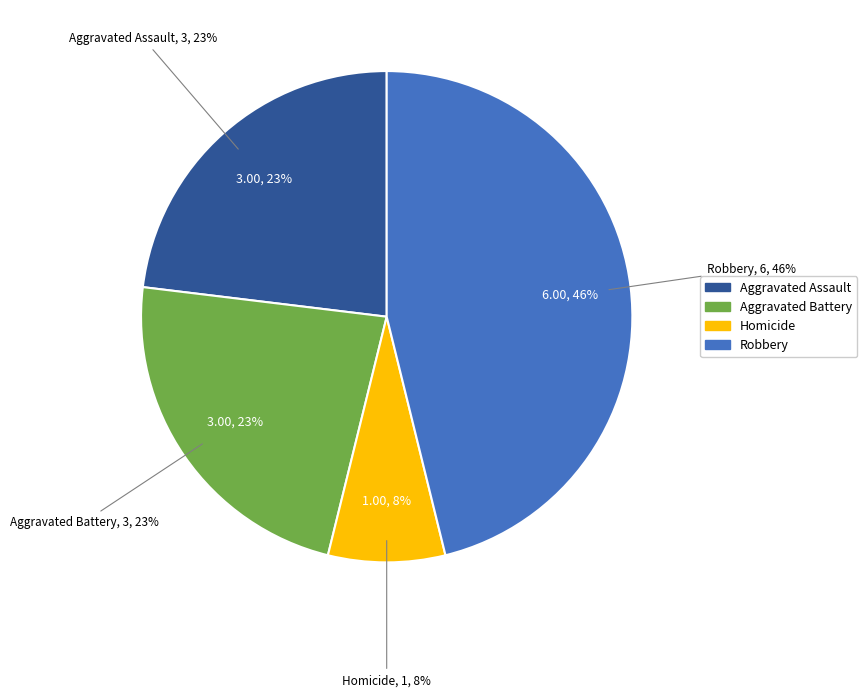

Rank the categories by value from highest to lowest.

Robbery, Aggravated Assault, Aggravated Battery, Homicide